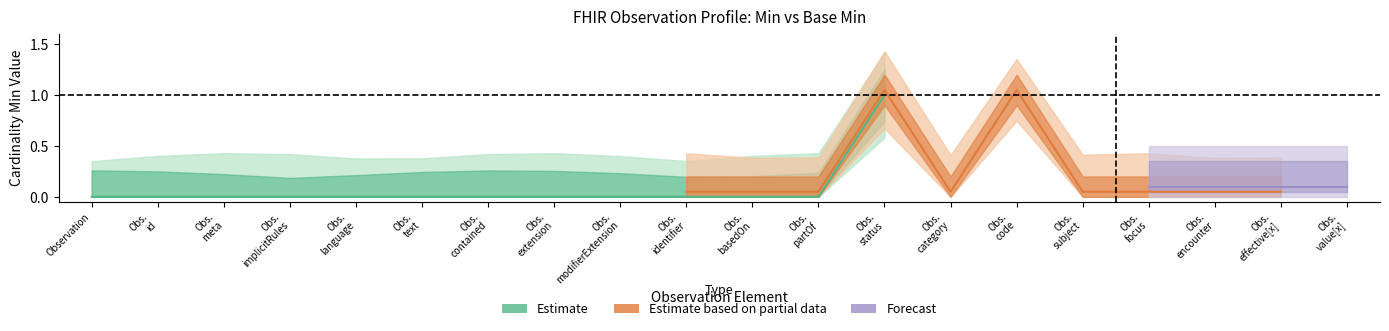

True or false: Base Min and Min cross at least once.

False